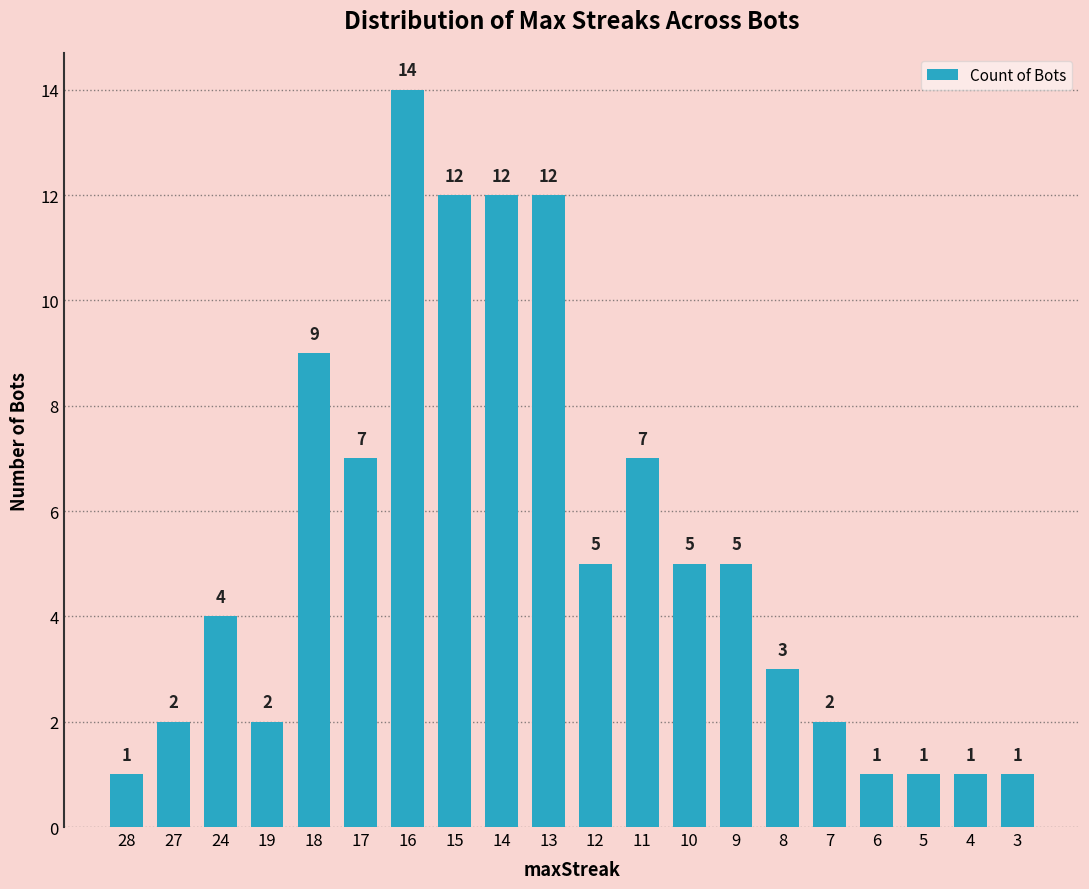

How many values are below 5?

10